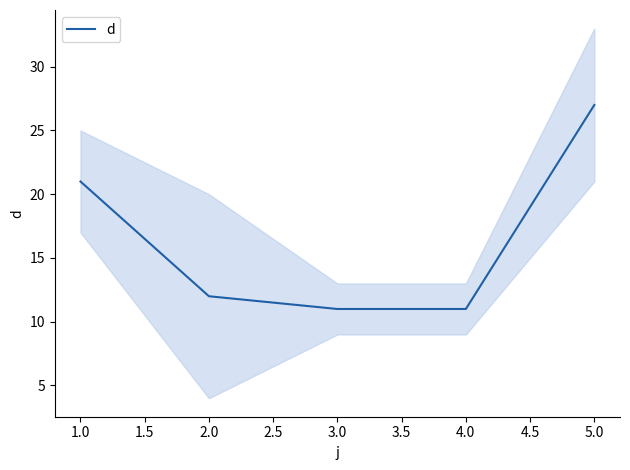

True or false: the data has more than 0 interior local peaks.

False